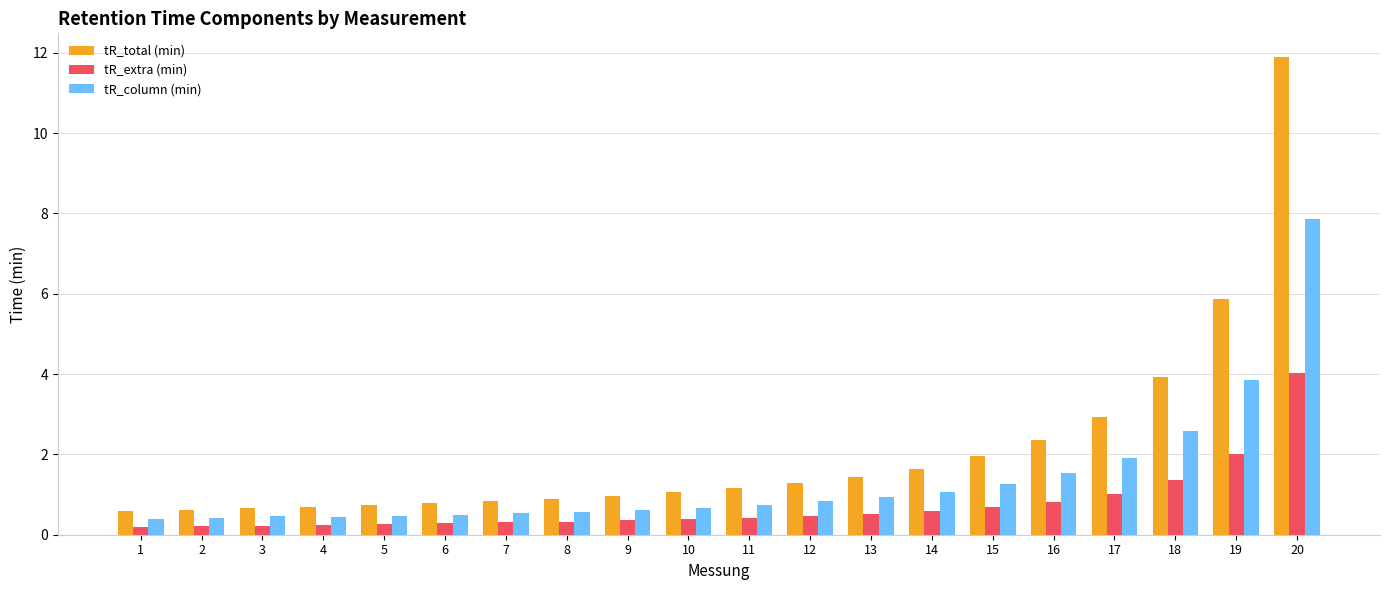

What is the difference between the highest and lowest values at 3?

0.5